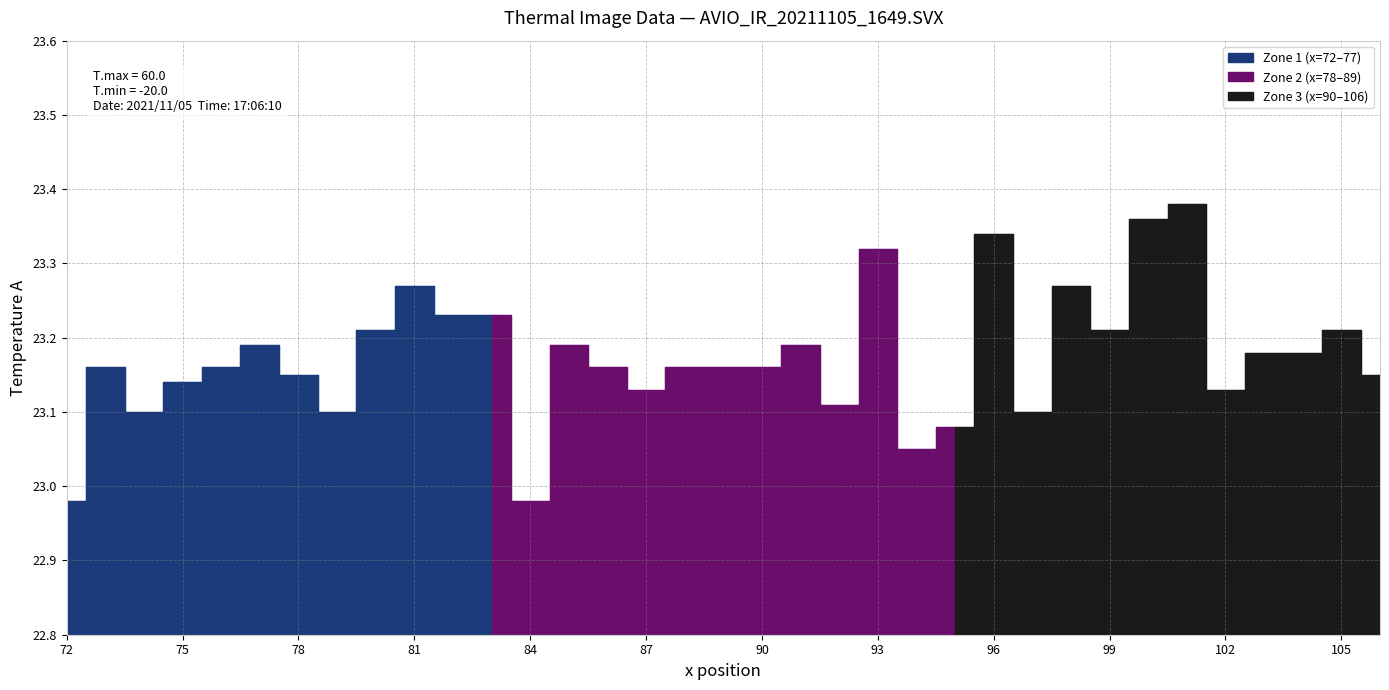

List the labels in order of value, smallest first.

72, 84, 94, 95, 74, 79, 97, 92, 87, 102, 75, 78, 106, 73, 76, 86, 88, 89, 90, 103, 104, 77, 85, 91, 80, 99, 105, 82, 83, 81, 98, 93, 96, 100, 101